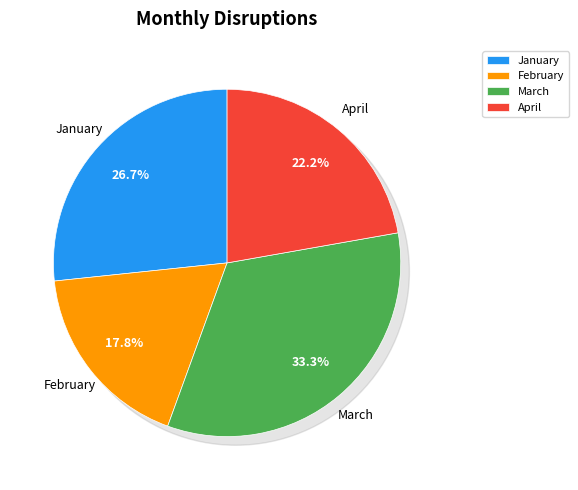

To the nearest percent, what is the average slice percentage?

25%